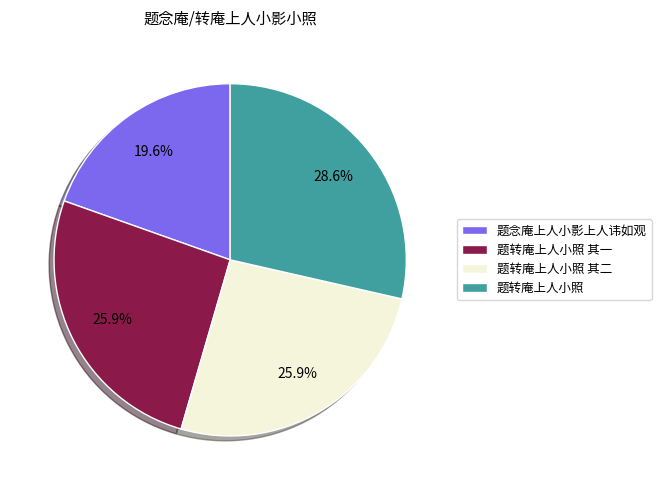

True or false: 题转庵上人小照 accounts for 20% of the total.

False